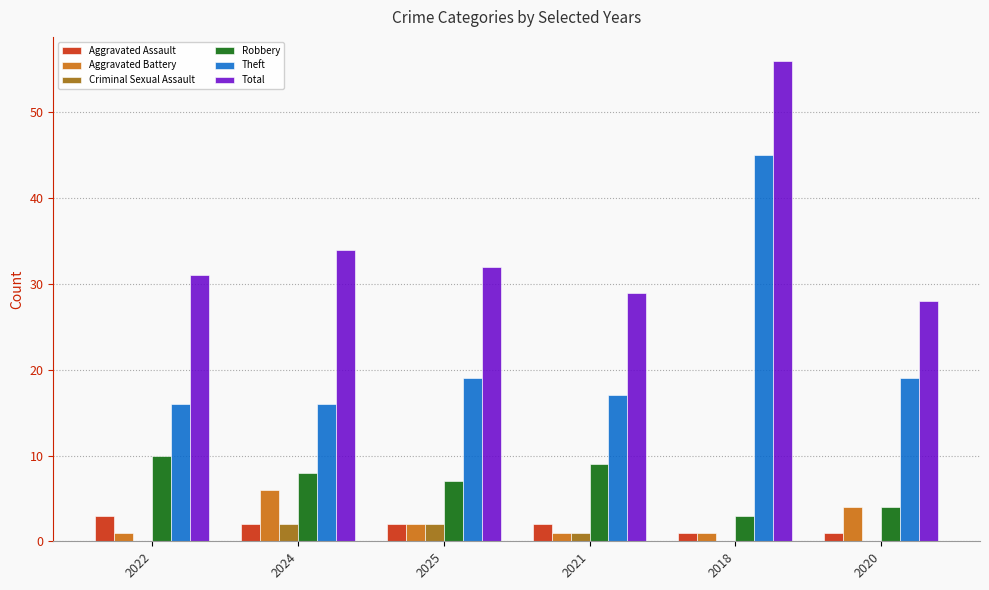

Does the chart contain stacked bars?

No